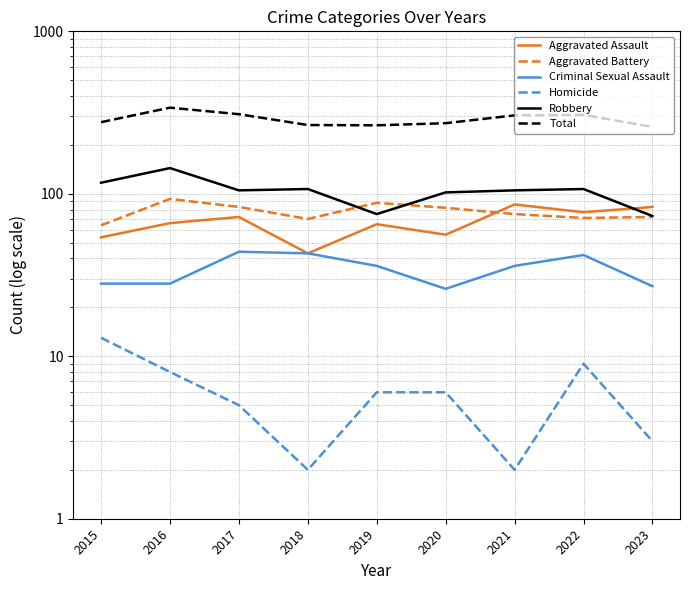

True or false: Total and Homicide intersect in this chart.

False